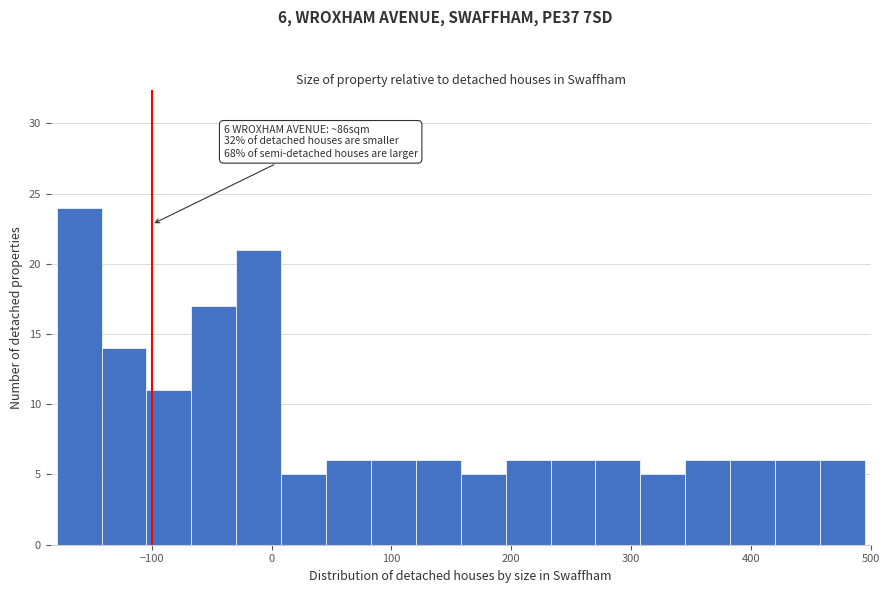

Around what value on the x-axis is the tallest bar? Give the approximate position of its centre, as read against the axis.

-160